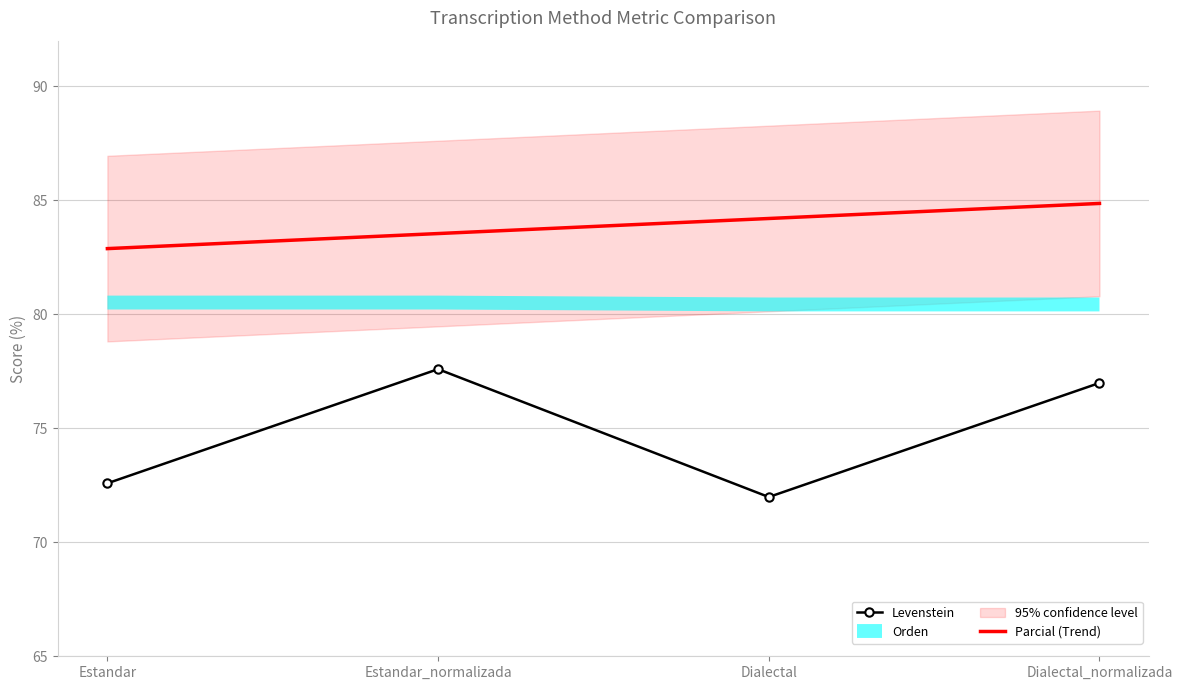

Where is Levenstein nearest to the value 74?

Estandar